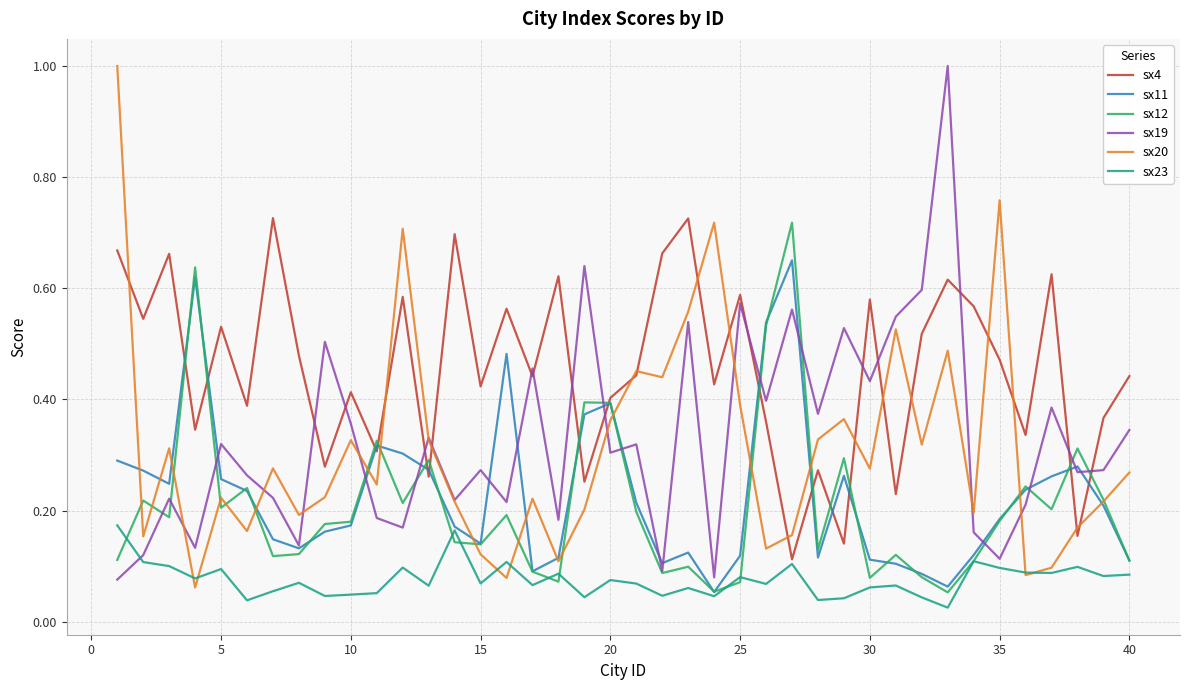

Which series has the largest range (max minus min)?

sx20